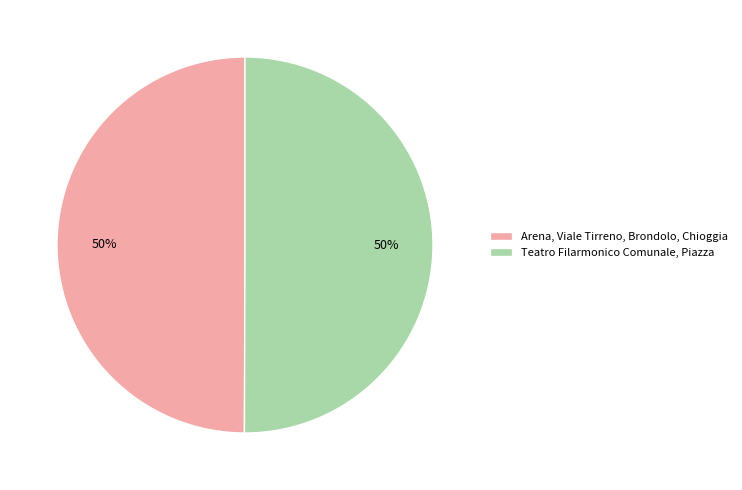

Combined, do Arena, Viale Tirreno, Brondolo, Chioggia and Teatro Filarmonico Comunale, Piazza account for over 50%?

Yes